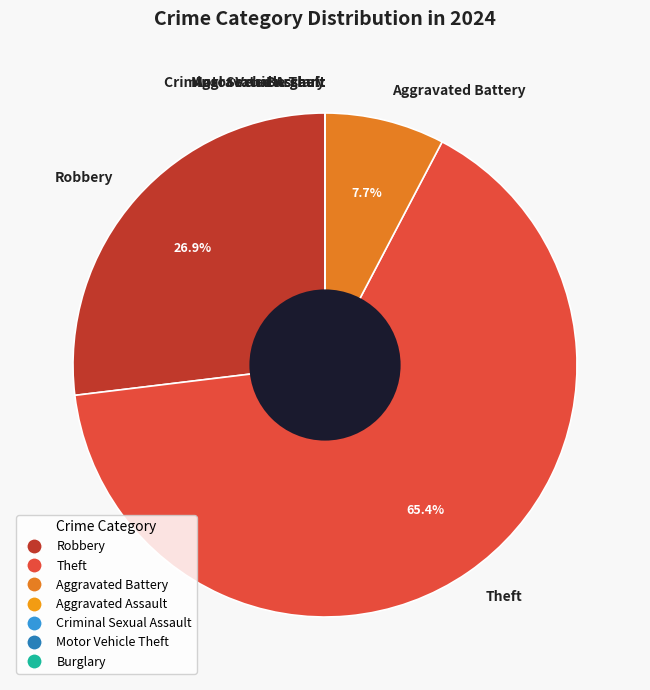

To the nearest percent, what is the average slice percentage?

14%